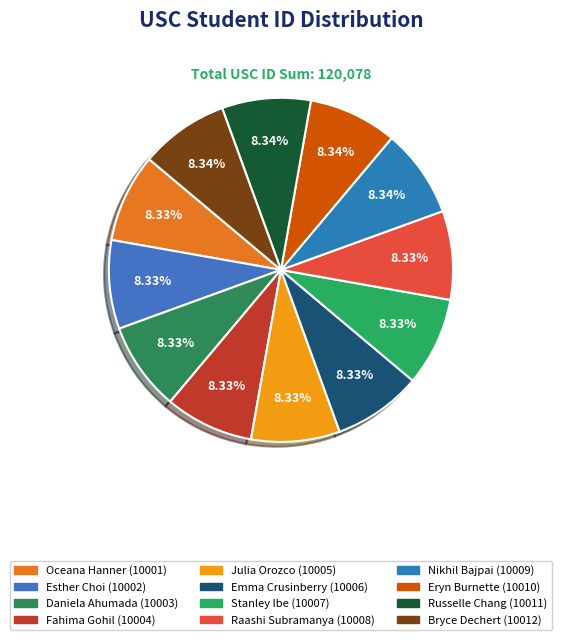

To the nearest percent, what is the combined percentage of Bryce Dechert and Raashi Subramanya?

17%